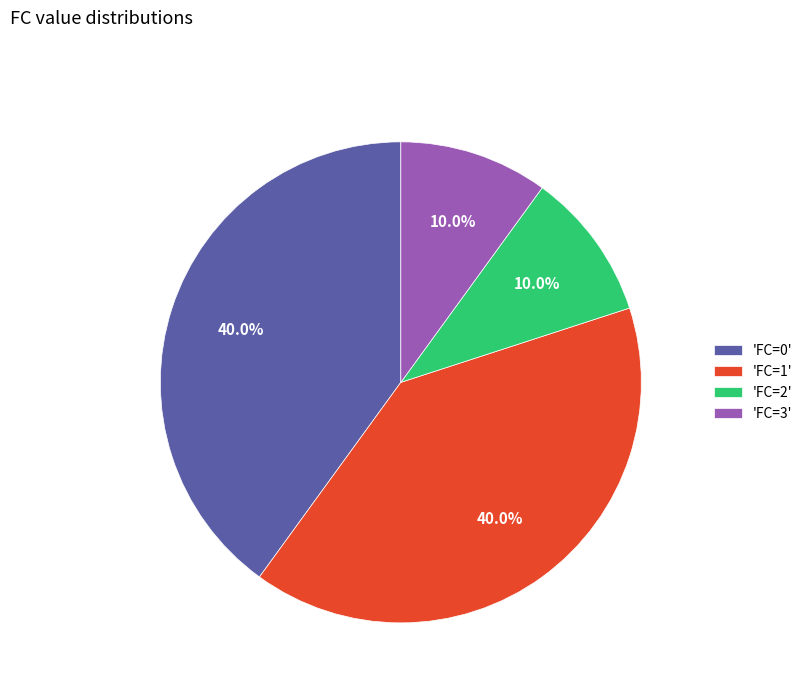

What is the ratio of the value at 'FC=0' to the value at 'FC=2'?

4.0